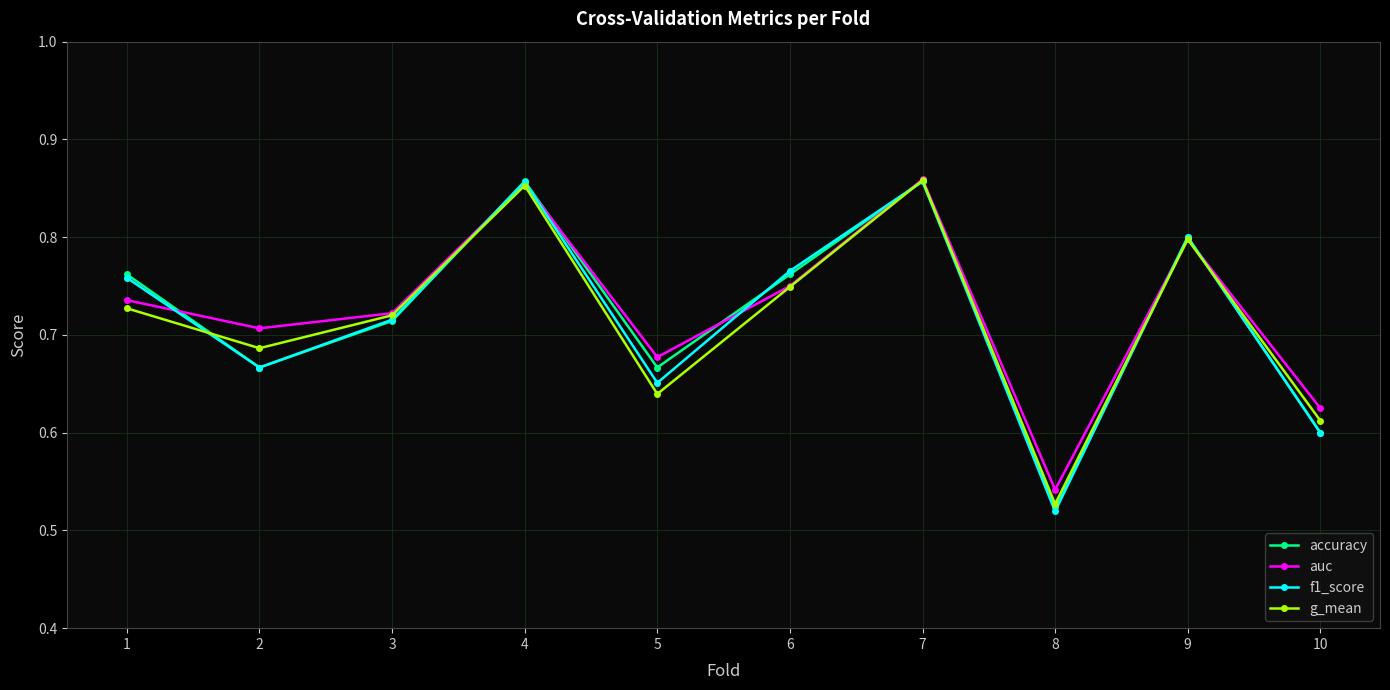

Count the accuracy values in the range 0 to 1.

10